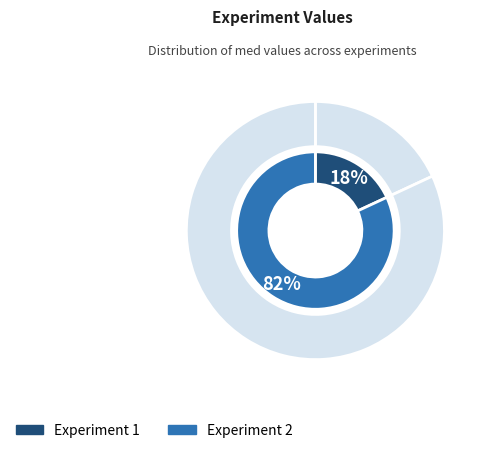

To the nearest percent, what is the difference between the largest and smallest slice percentages?

64%